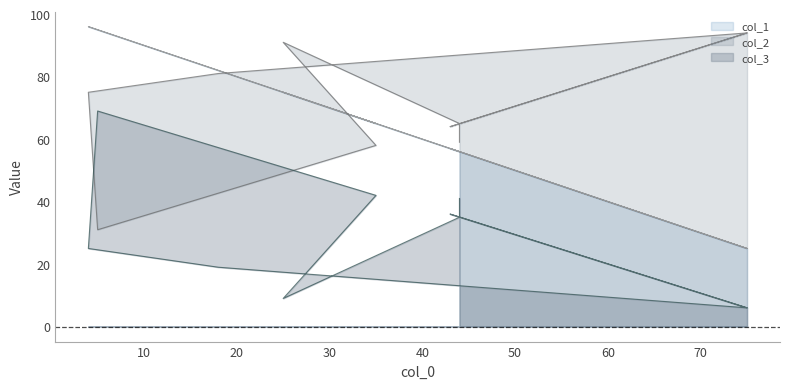

True or false: col_1 and col_3 cross at least once.

False